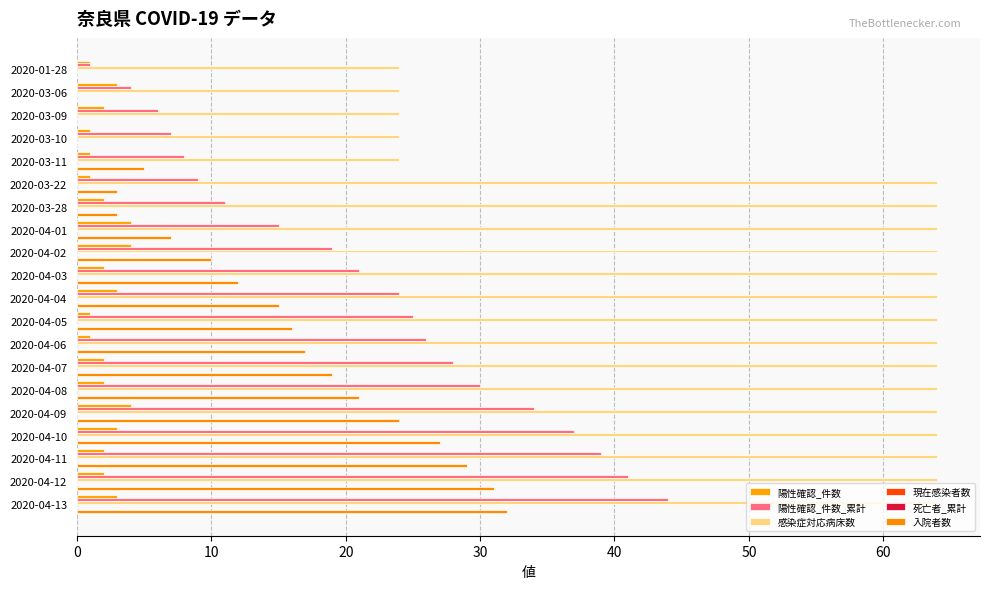

Which series has the largest total across all categories?

感染症対応病床数